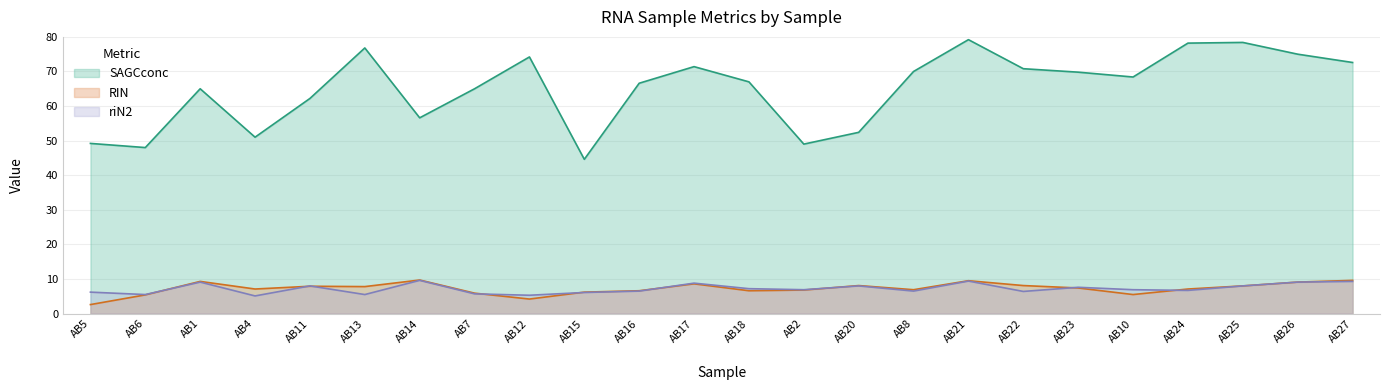

True or false: RIN has a value of 8.1 at AB20.

True